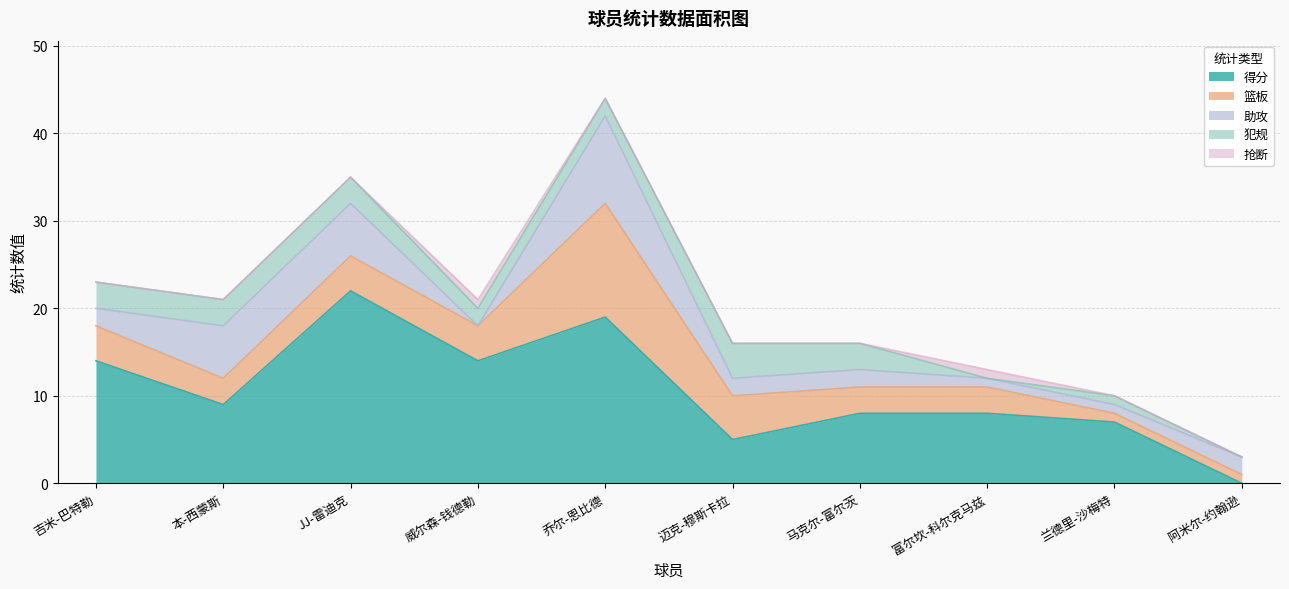

At how many categories does at least one series exceed 10?

4